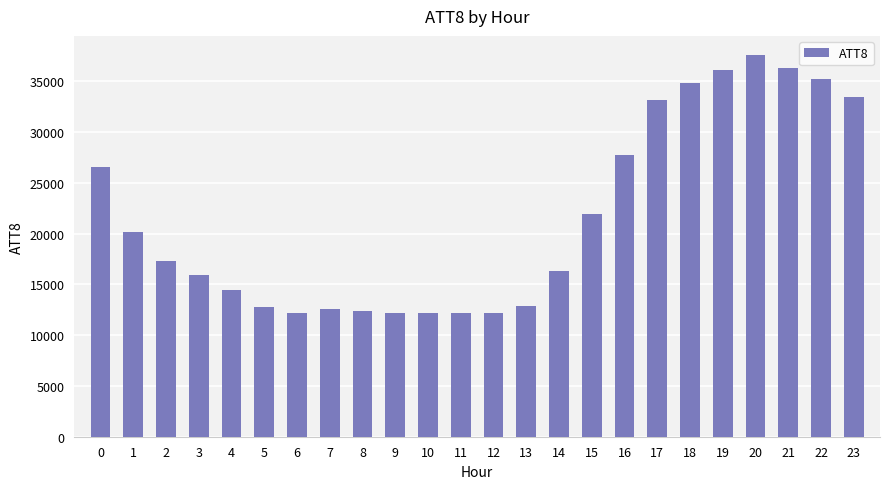

Is it true that the value at 2 is 17300?

True